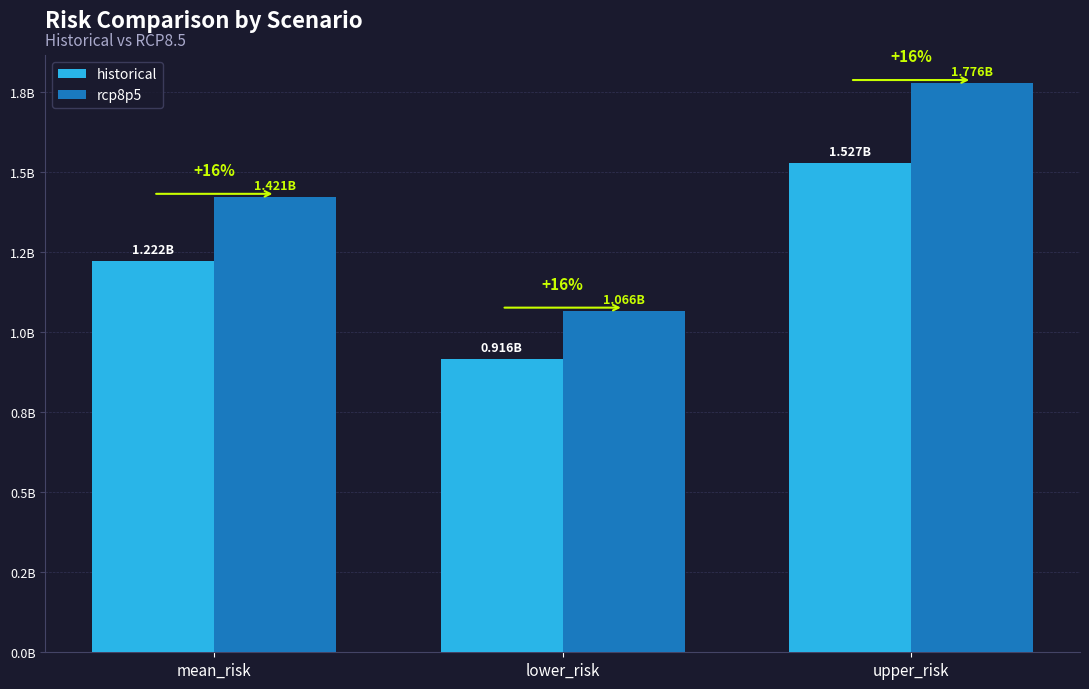

The value of rcp8p5 at mean_risk is 1420870460.0. True or false?

True